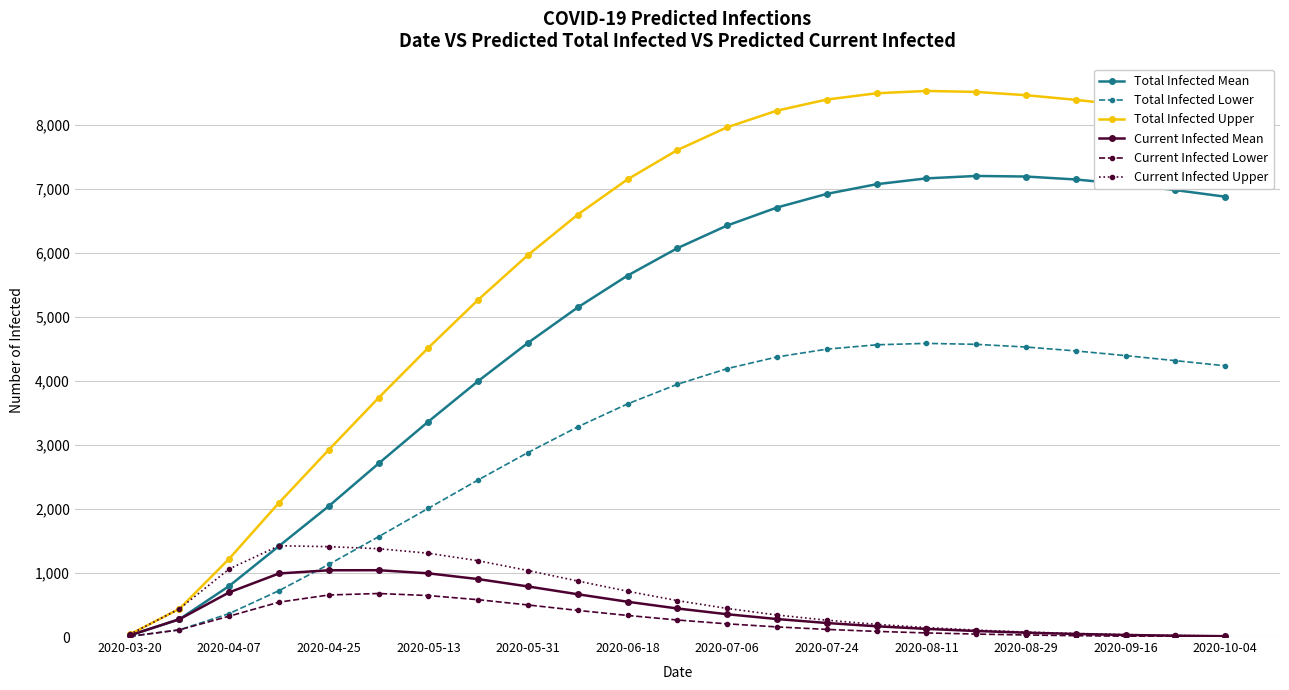

What is the minimum value shown in the chart?

4